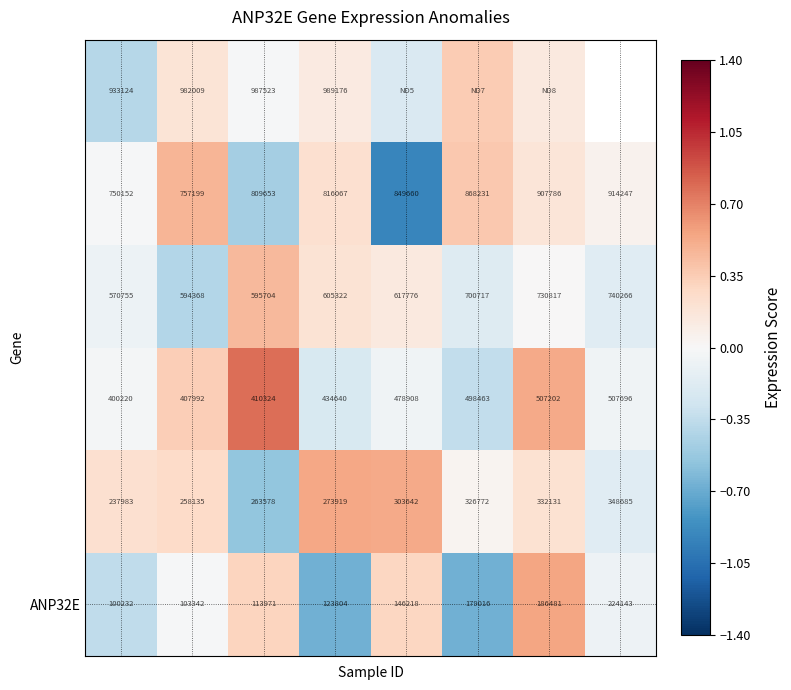

How many data points does each series have?

8